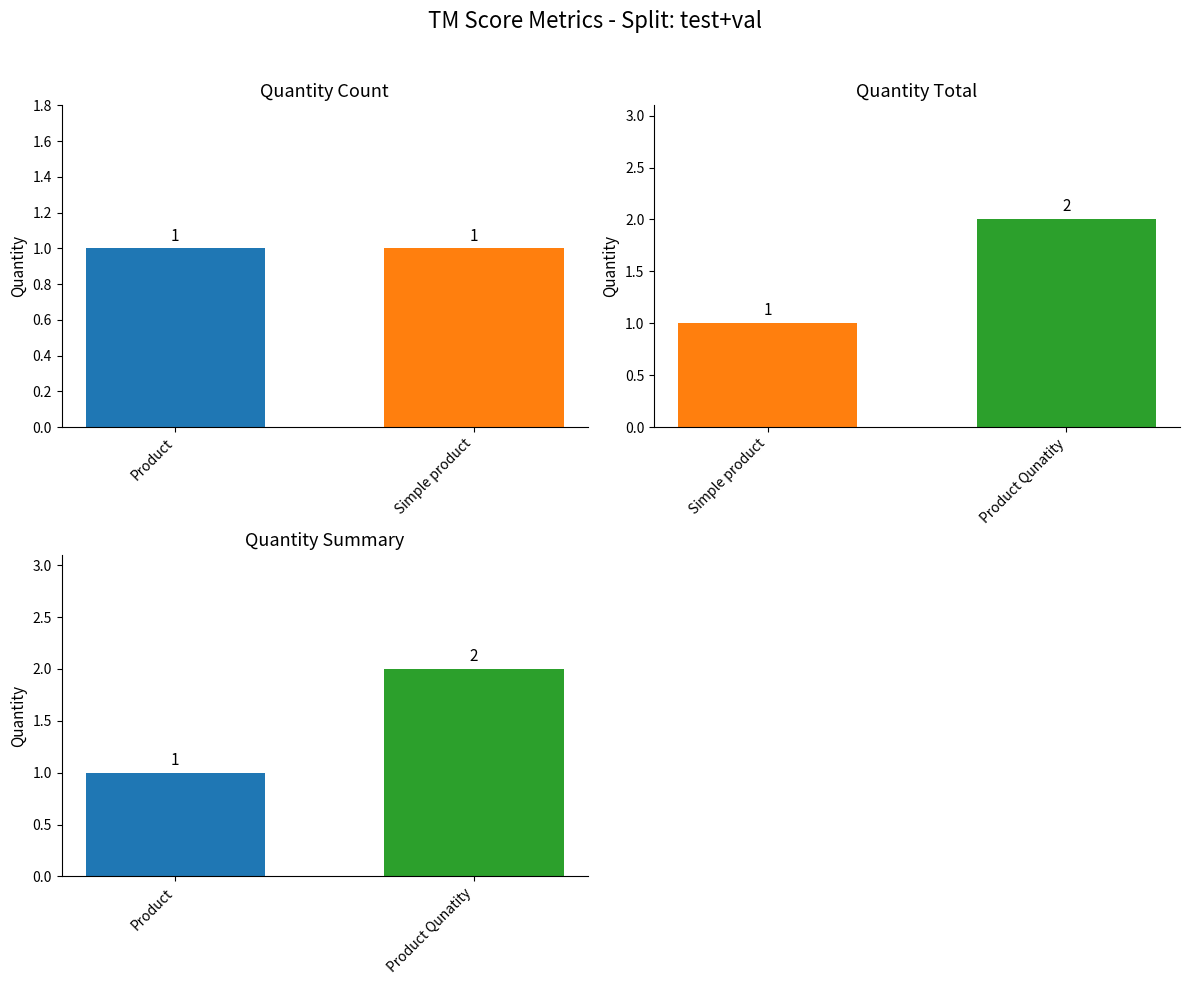

List the labels in order of value, smallest first.

Product, Product Qunatity